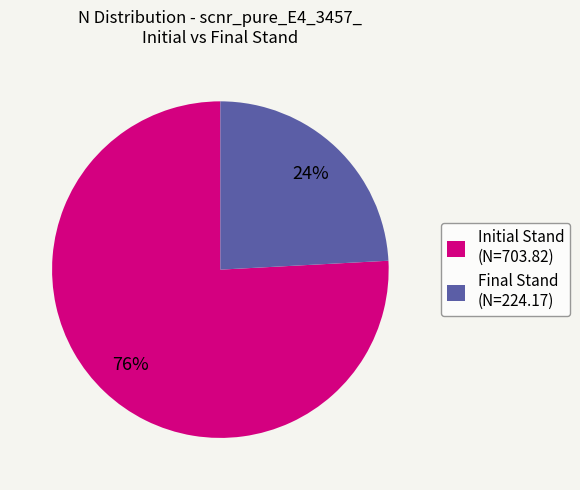

Rank the categories by value from lowest to highest.

Final Stand (N=224.17), Initial Stand (N=703.82)